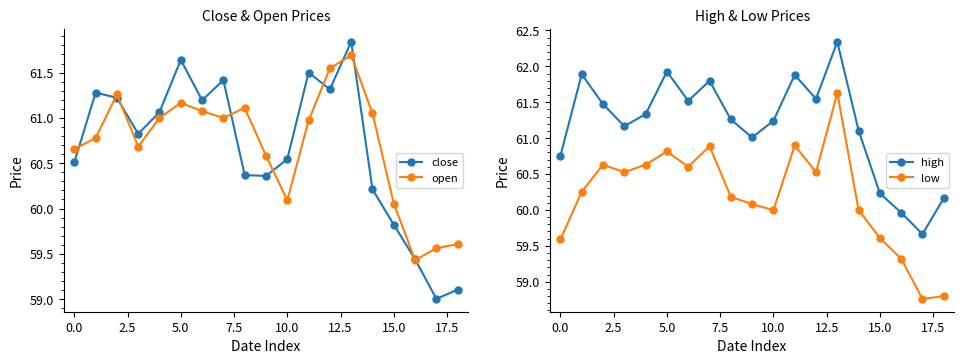

Reading left to right, list all the values displayed in this chart.

close: 60.5	61.3	61.2	60.8	61.1	61.6	61.2	61.4	60.4	60.4	60.5	61.5	61.3	61.8	60.2	59.8	59.4	59.0	59.1
open: 60.7	60.8	61.3	60.7	61.0	61.2	61.1	61.0	61.1	60.6	60.1	61.0	61.5	61.7	61.0	60.1	59.4	59.6	59.6
high: 60.8	61.9	61.5	61.2	61.3	61.9	61.5	61.8	61.3	61.0	61.2	61.9	61.5	62.3	61.1	60.2	60.0	59.7	60.2
low: 59.6	60.3	60.6	60.5	60.6	60.8	60.6	60.9	60.2	60.1	60.0	60.9	60.5	61.6	60.0	59.6	59.3	58.8	58.8